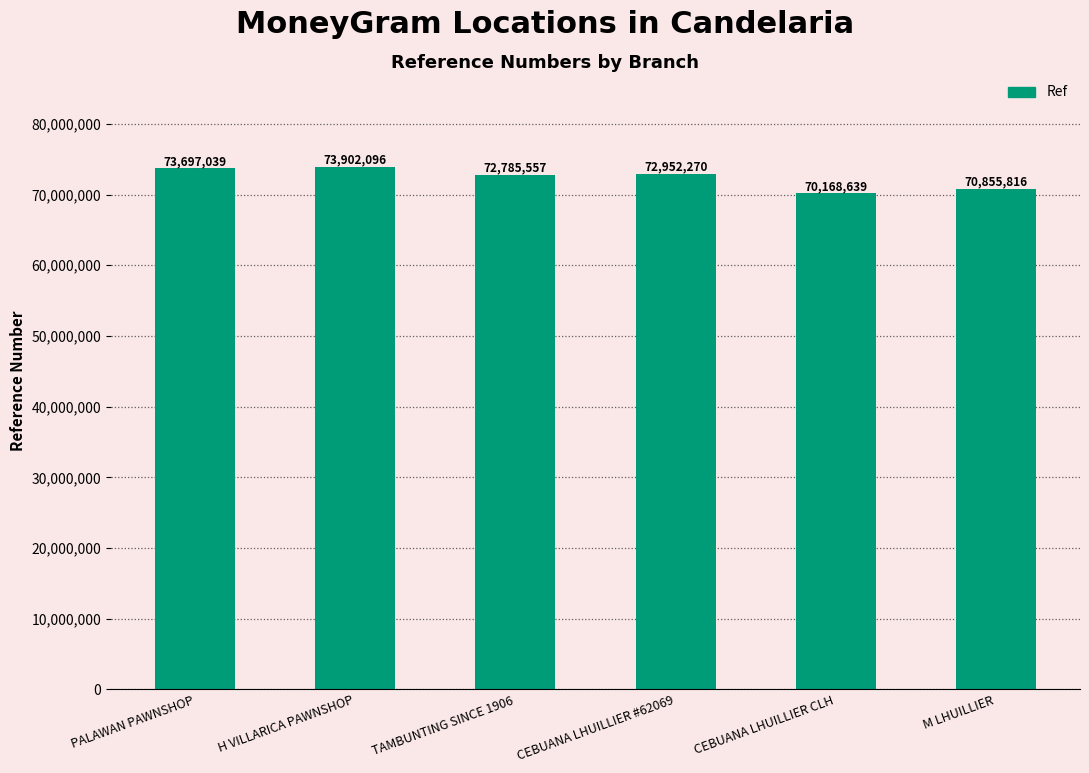

Count the number of data series in this chart.

1